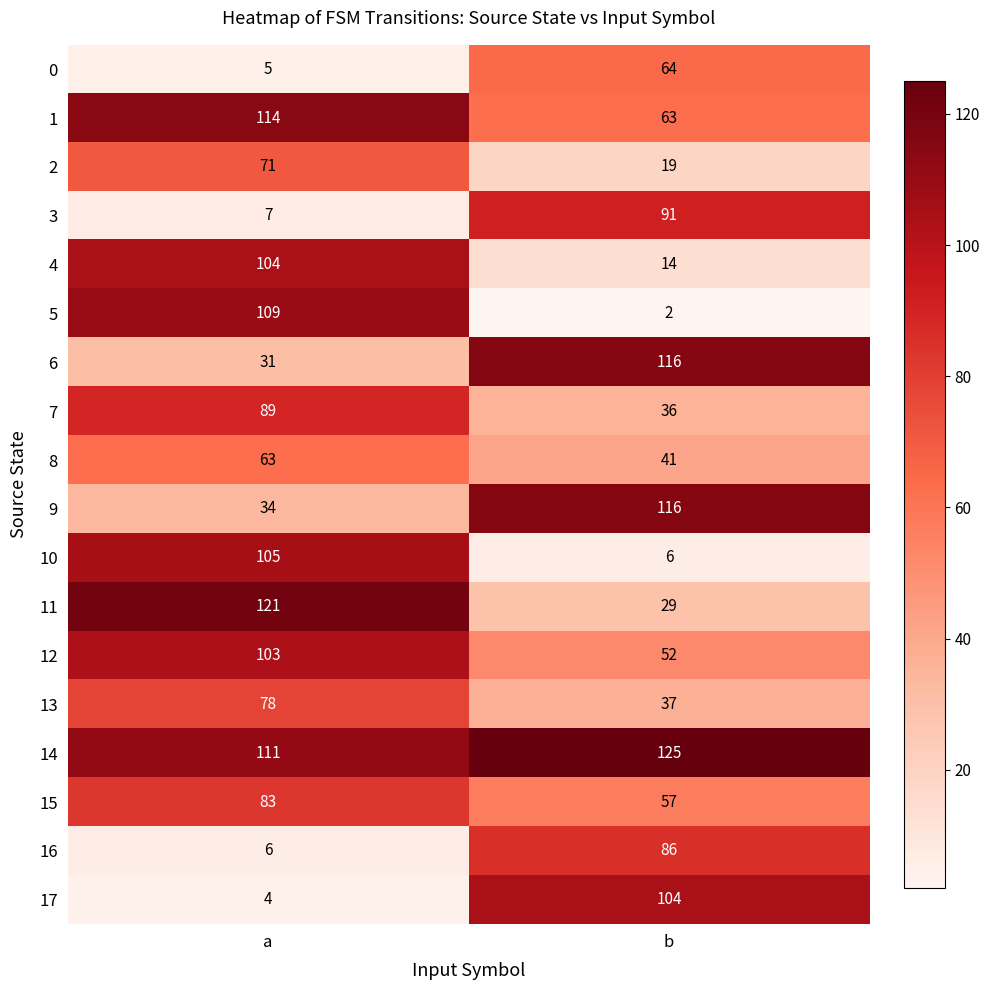

Which series has the widest spread of values?

5